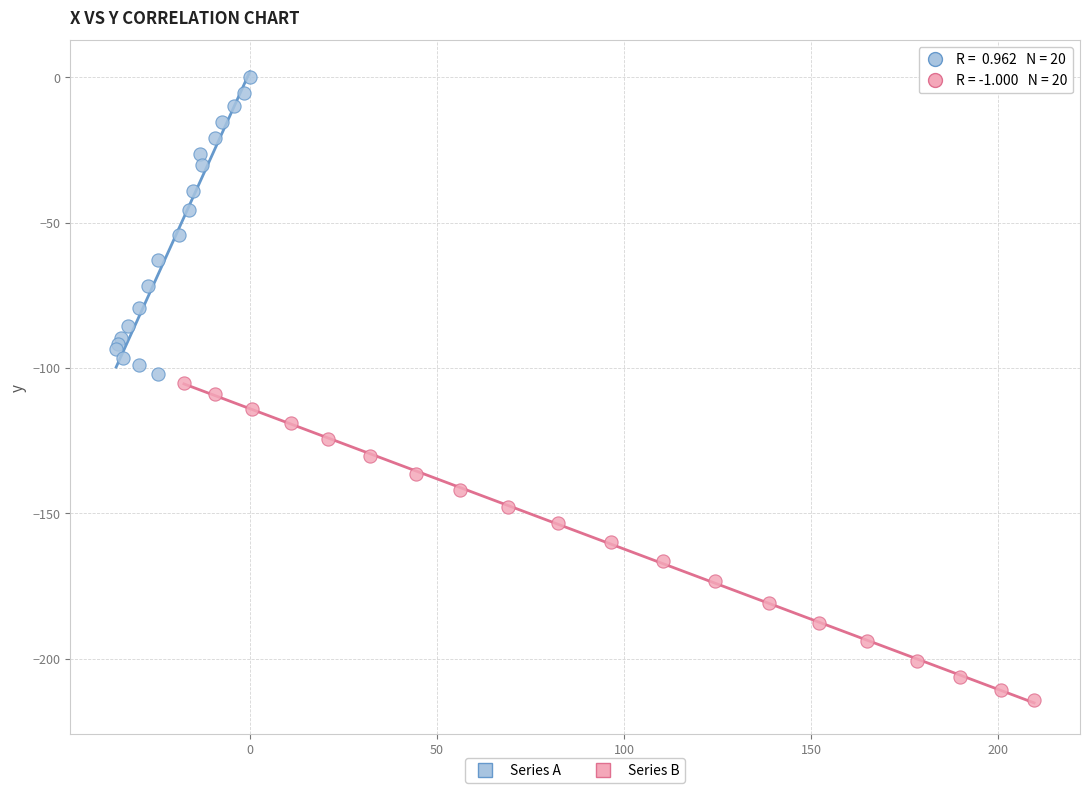

Which series reaches the maximum Y coordinate?

Series A